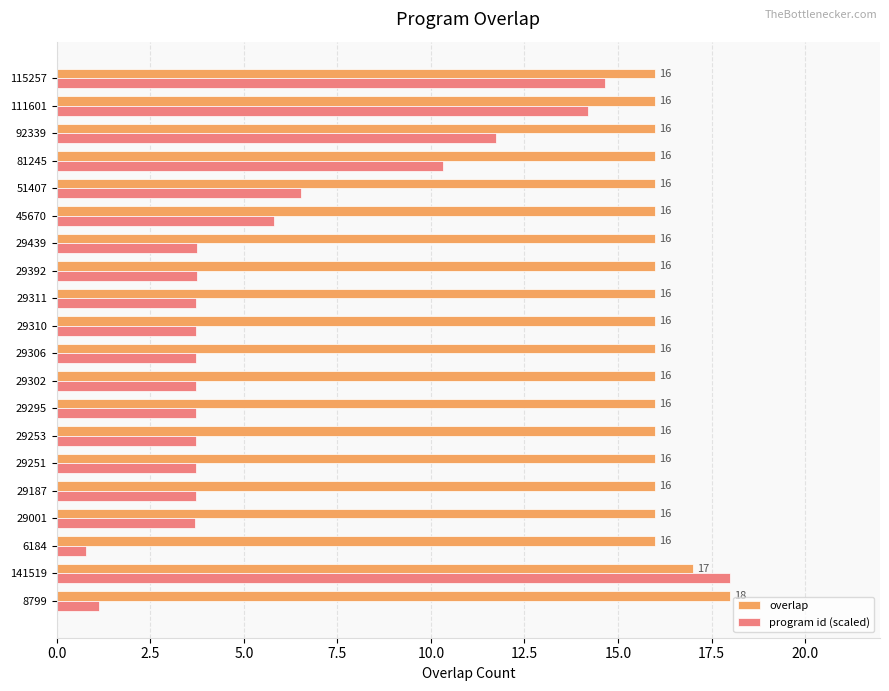

At how many categories does at least one series exceed 10?

20